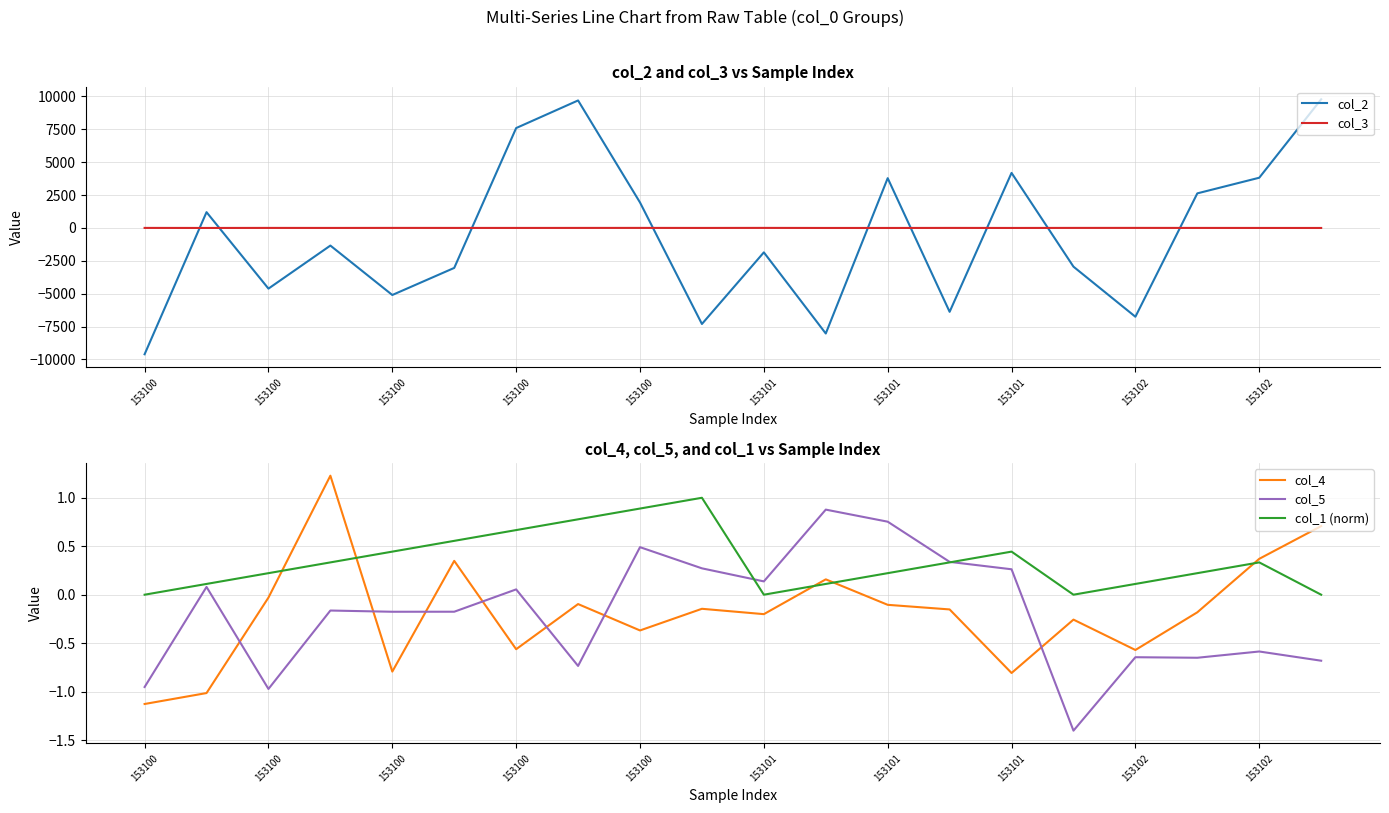

How many intersections are there between col_4 and col_5?

7